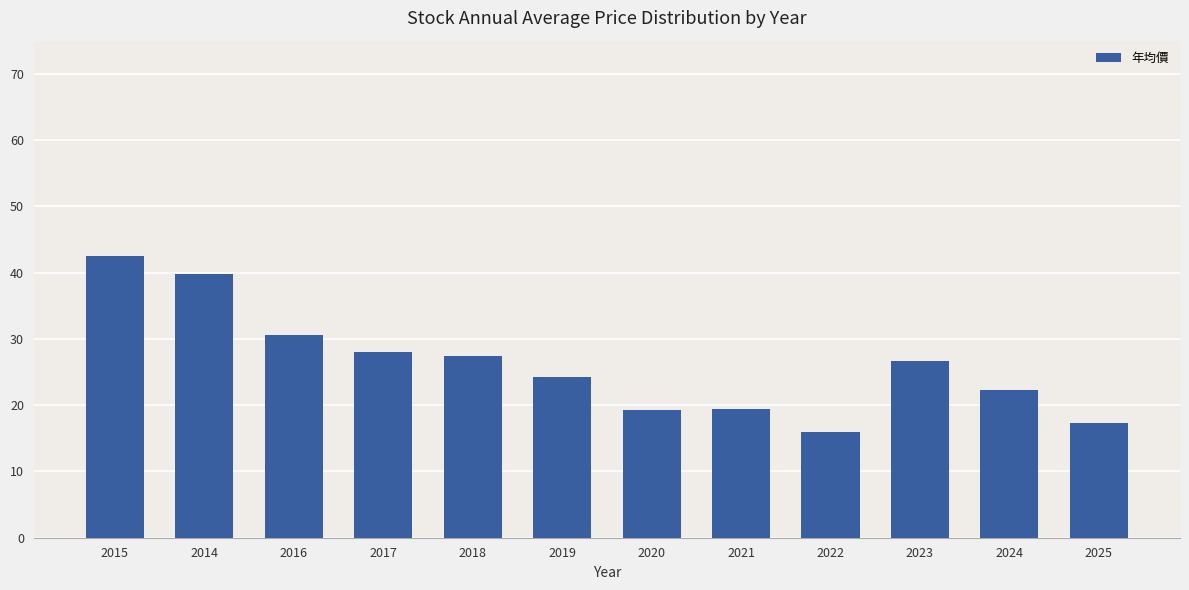

Does the chart contain any negative values?

No